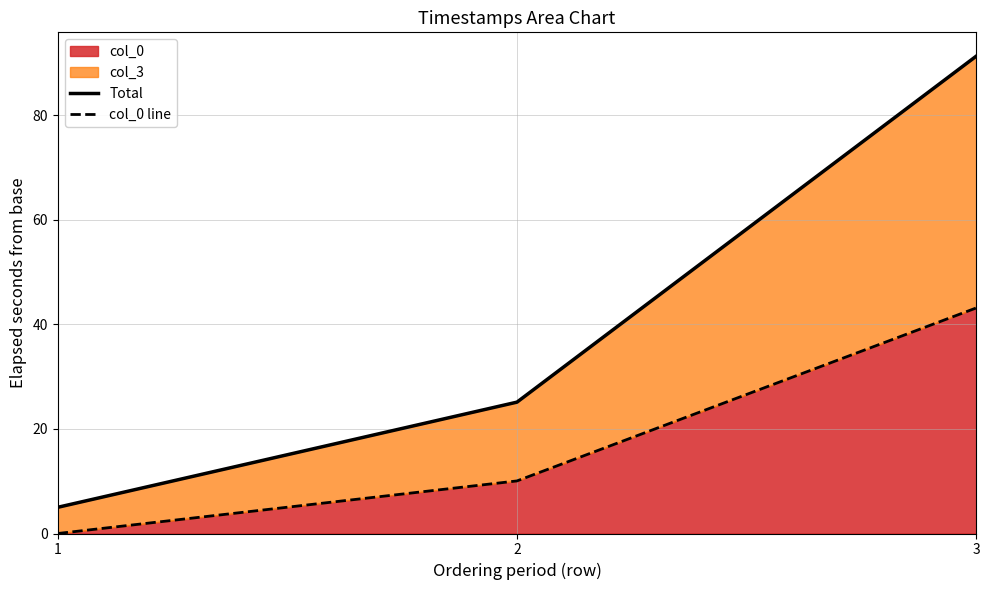

How many distinct data groups are displayed?

2